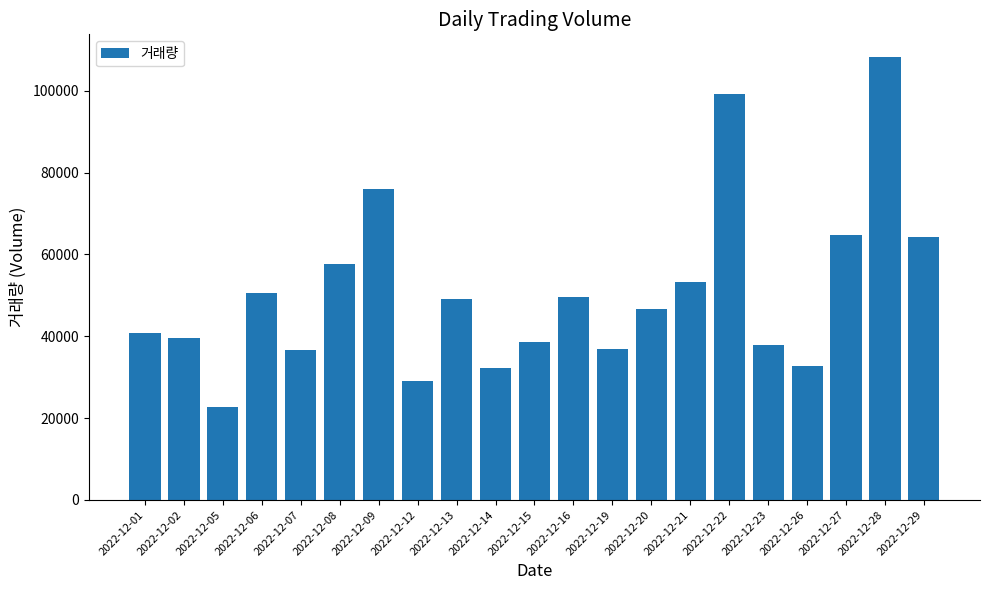

Are the bars horizontal?

No